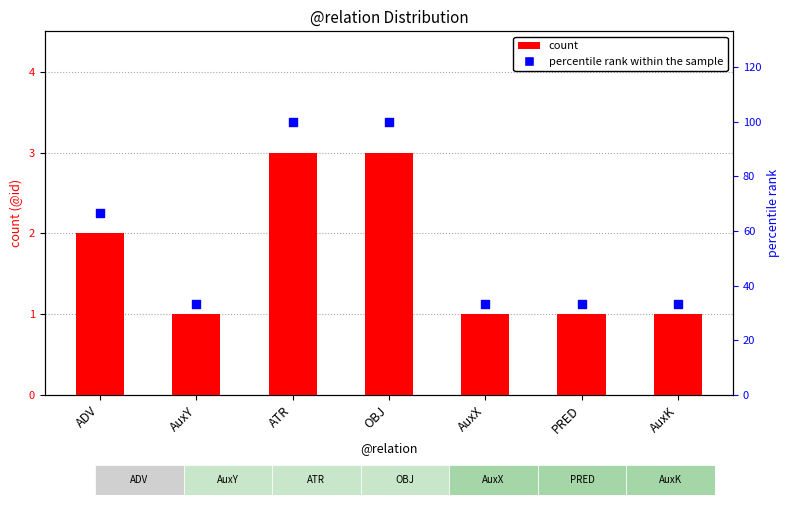

Which series has the largest Y range (max minus min)?

percentile rank within the sample